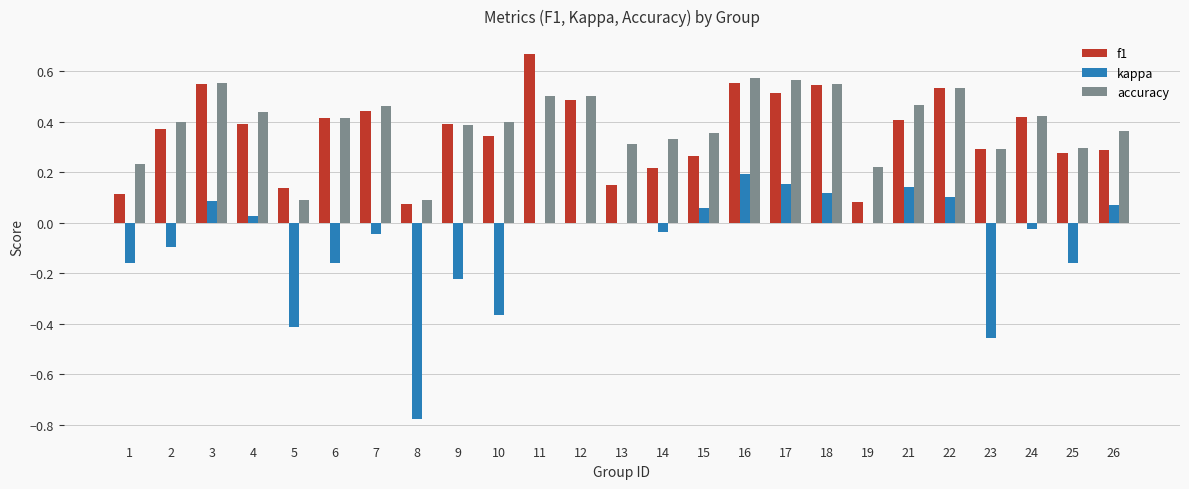

How many groups of bars are there?

25